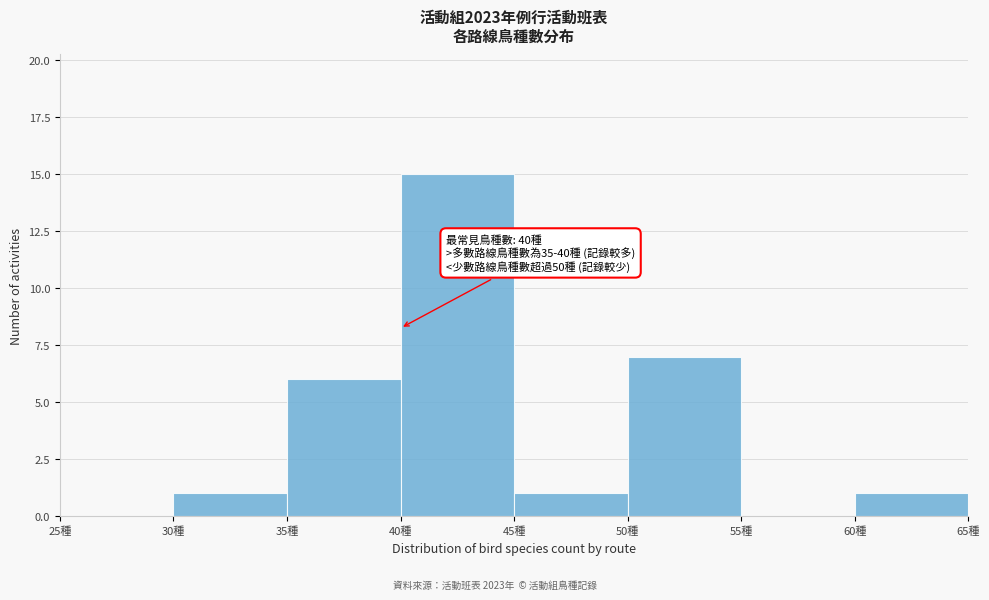

Which range on the x-axis has the tallest bar?

40 to 45